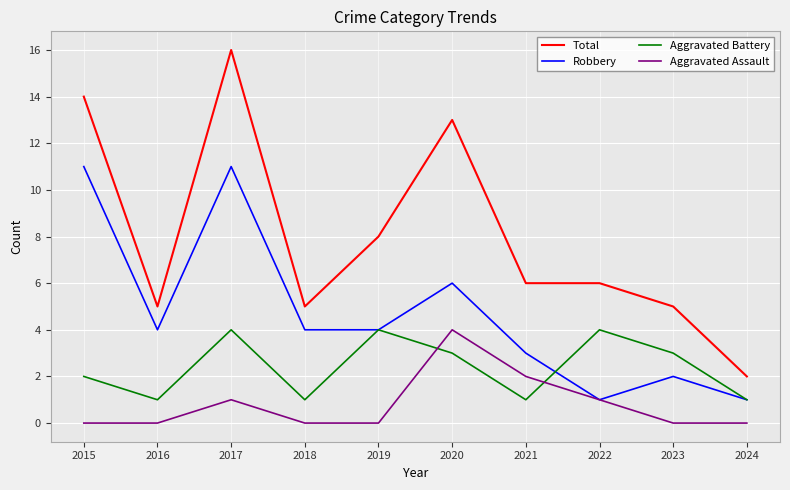

At which category does Aggravated Battery reach its first local peak?

2017